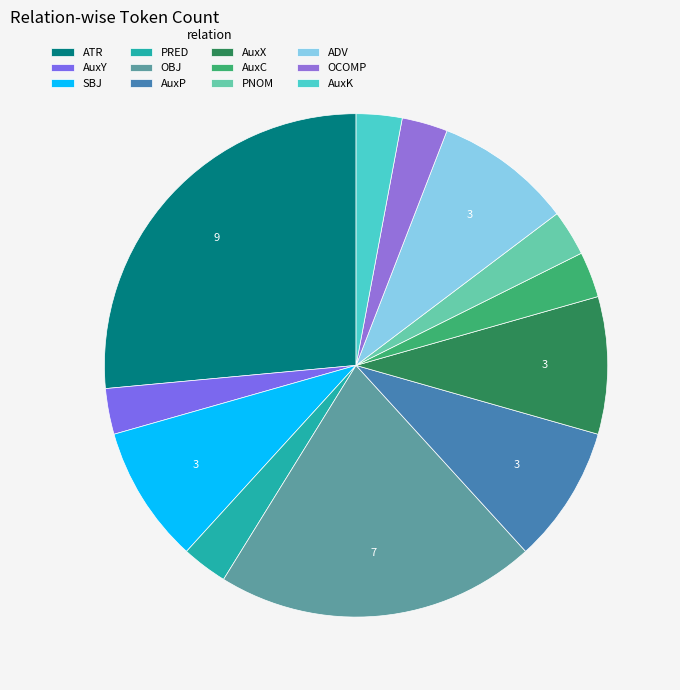

How many slices are in this pie chart?

12